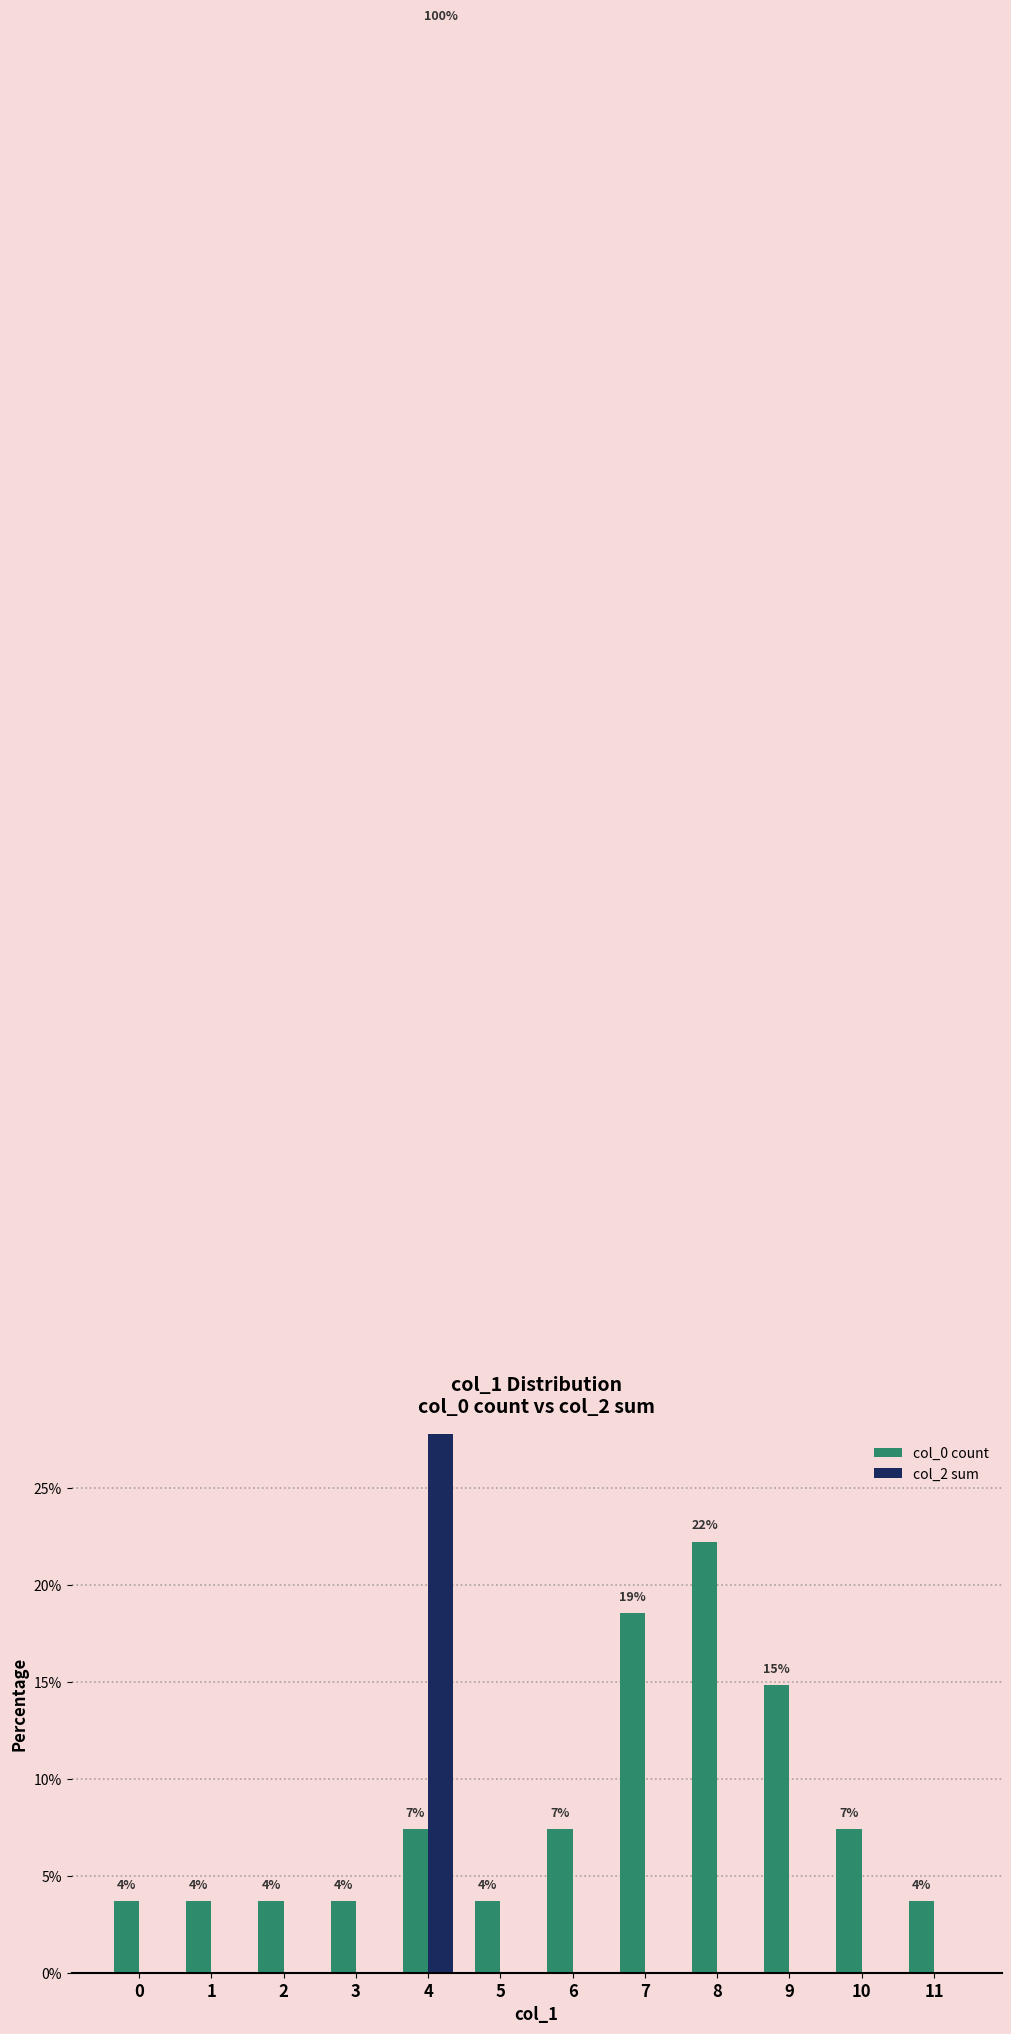

True or false: col_0 count has a value of 2.5 at 3.

False